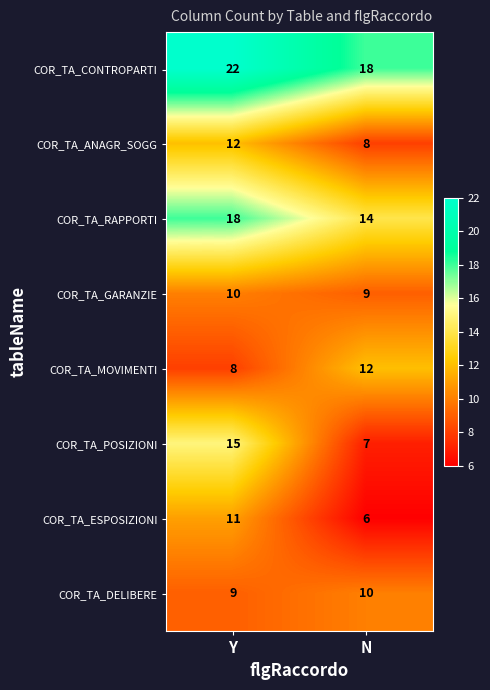

At how many categories does at least one series exceed 19?

1